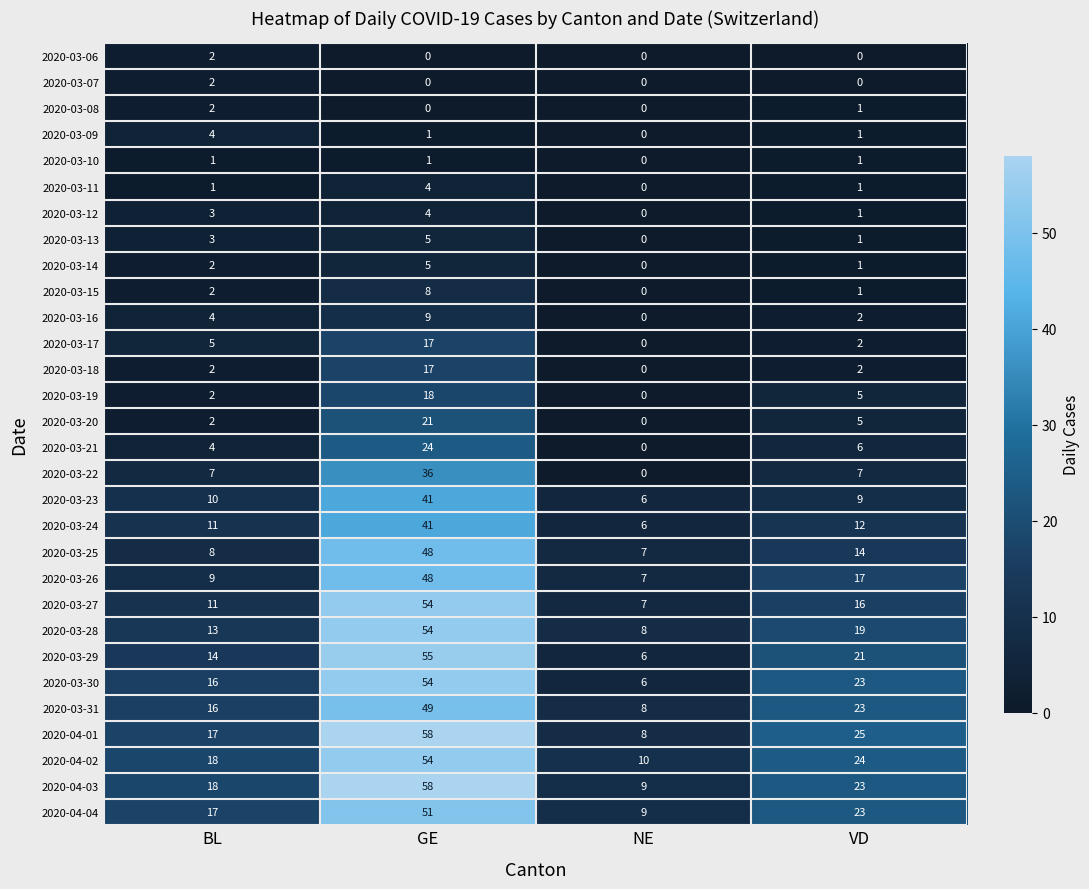

At which label is 2020-03-26 closest to 27?

VD